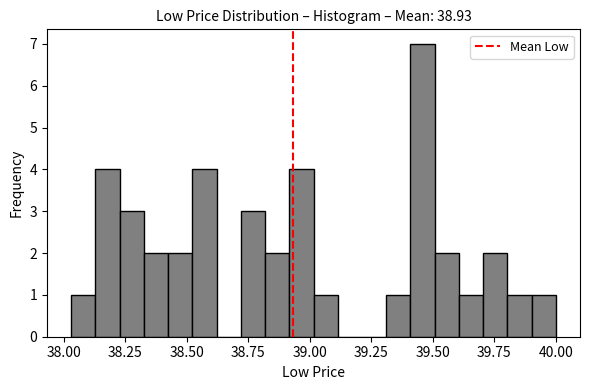

Read against the x-axis, roughly where is the centre of the tallest bar?

39.45